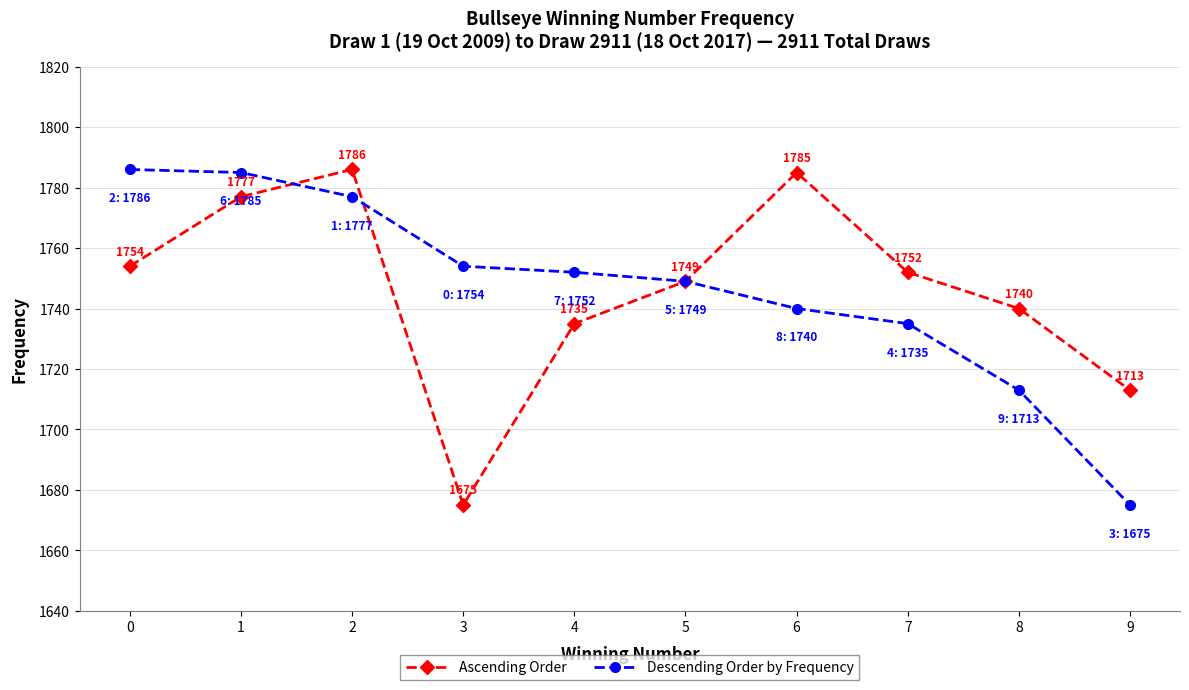

What is the value of the Descending Order by Frequency point at the 1st from the left?

1786